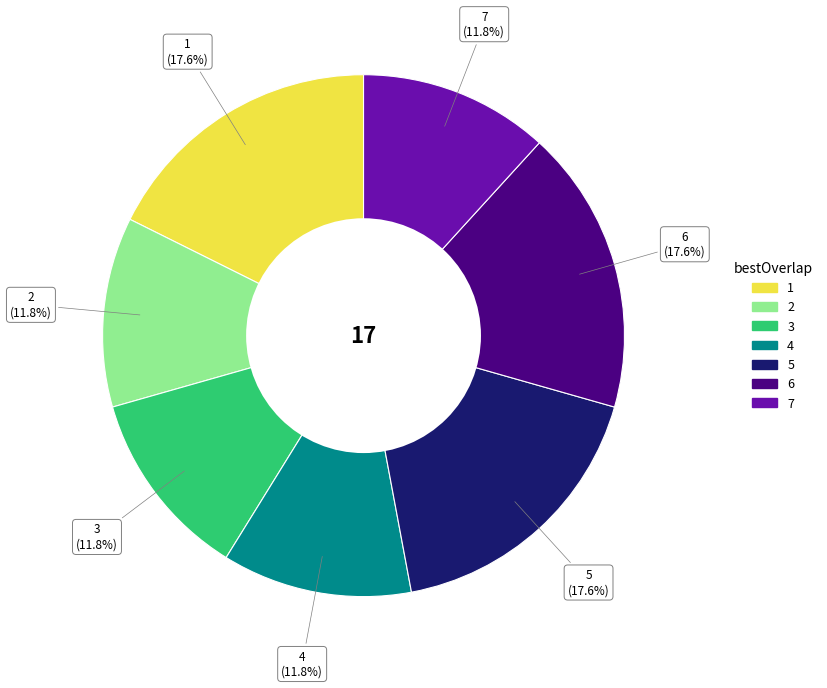

Is there any slice that represents more than half of the pie?

No